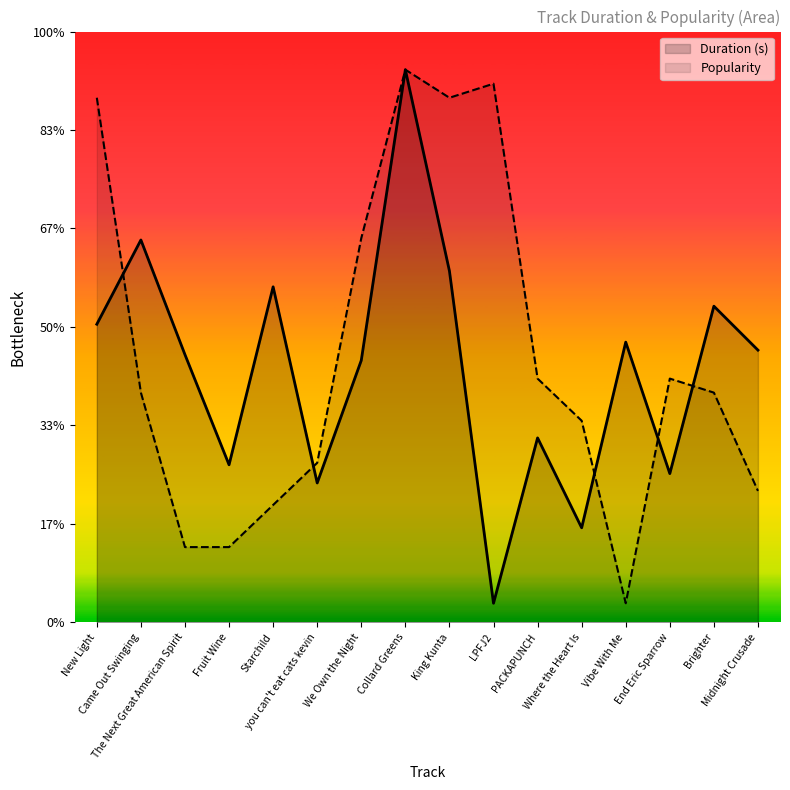

Read the Duration (s) value at Vibe With Me.

147.0